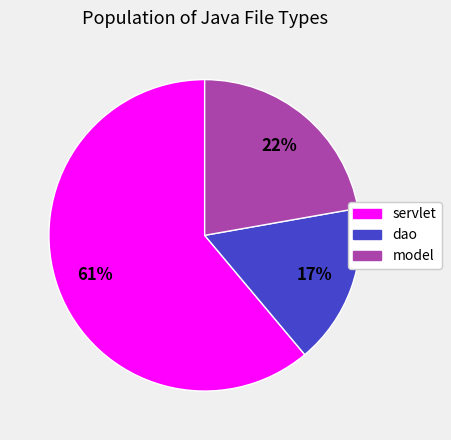

What percentage is the servlet slice, to the nearest percent?

61%